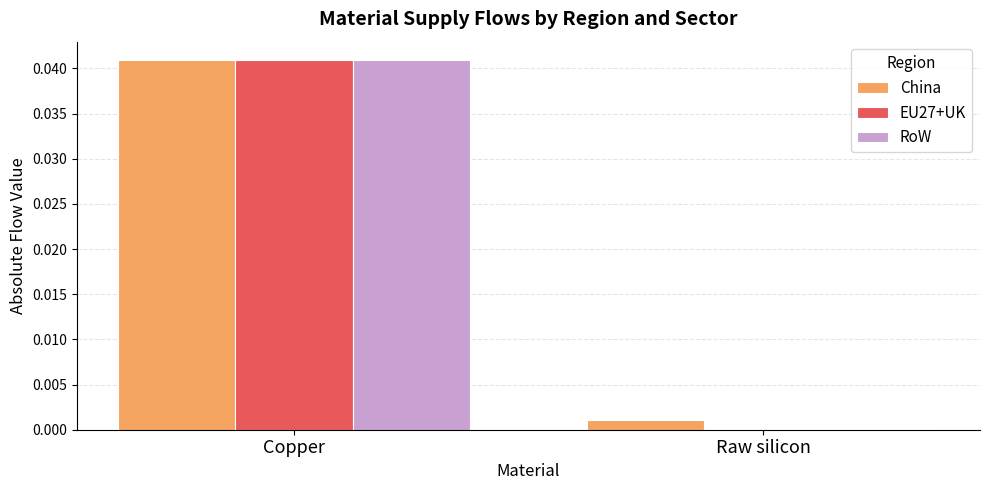

Which category has the highest value across all series?

Copper